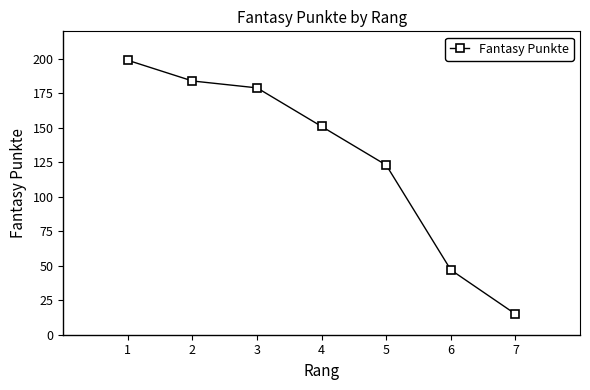

What is the sum of all values?

898